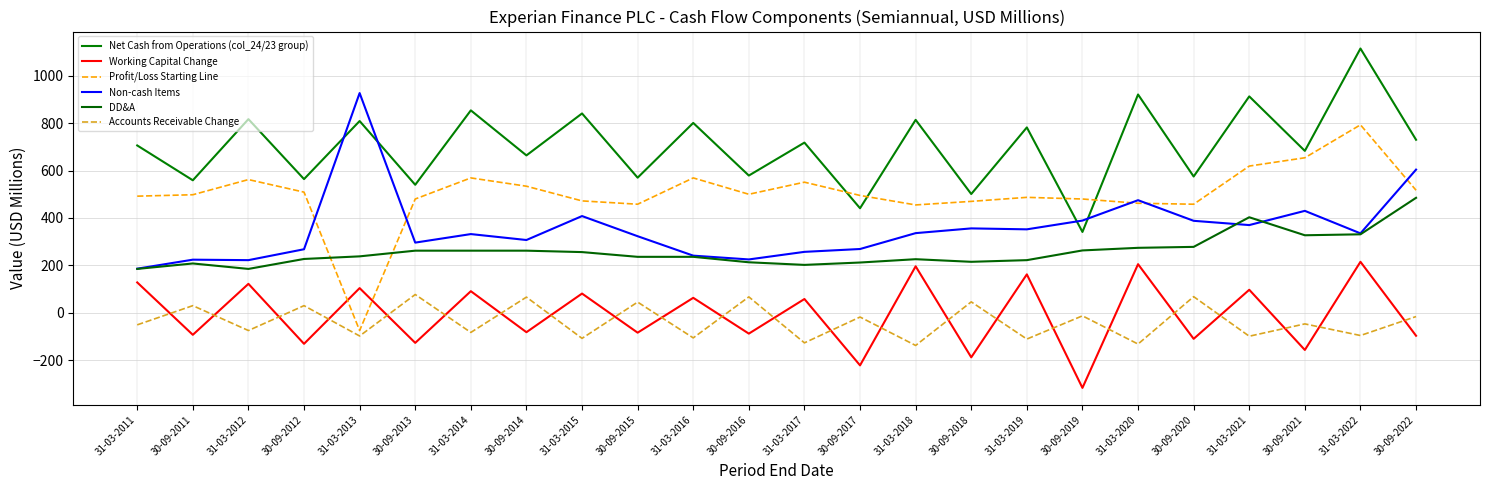

What is the highest value of the Net Cash from Operations (col_24/23 group) series?

1115